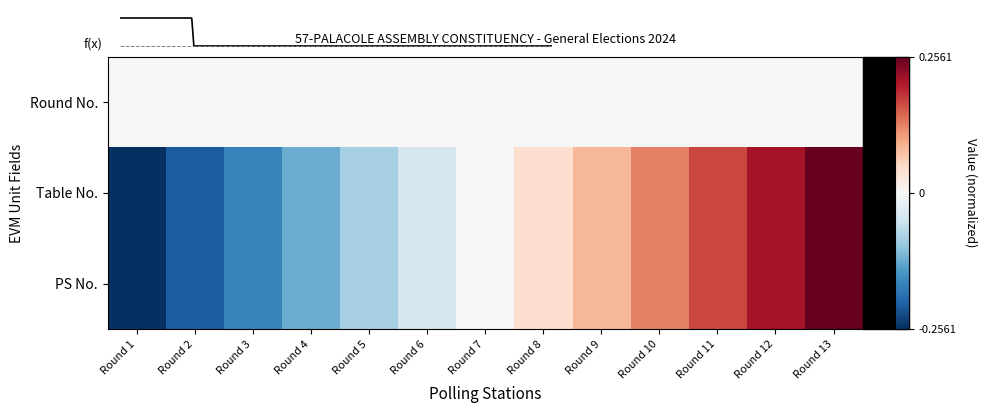

Which series changed the most between Round 8 and Round 12?

Table No.